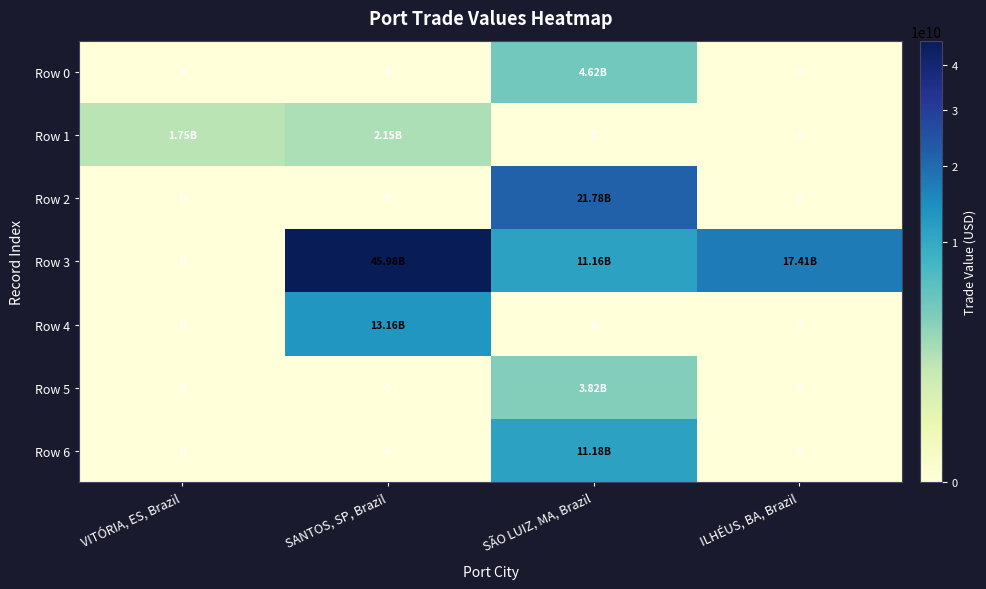

How many positive values does the Row 1 series have?

2